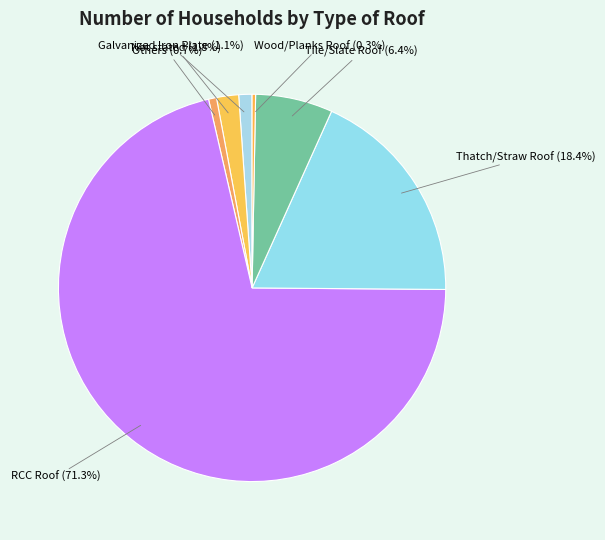

Which slice is the largest?

RCC Roof